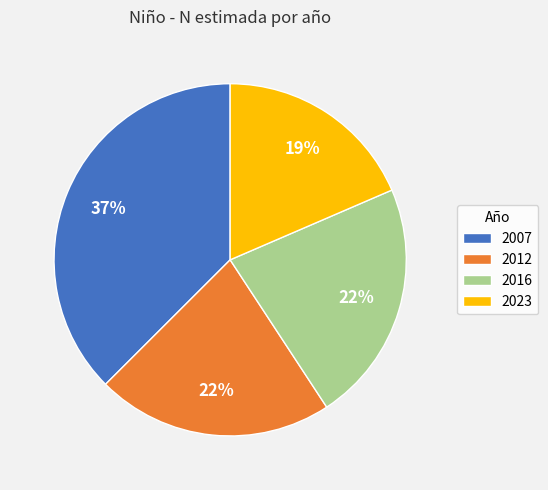

To the nearest percent, what is the average slice percentage?

25%